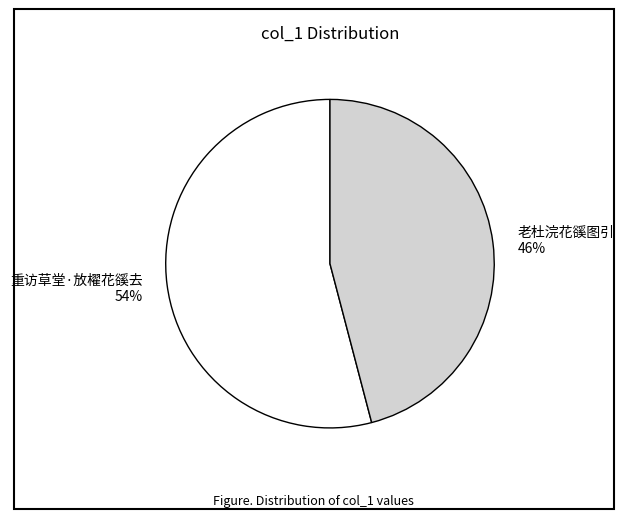

Which has a higher value, 重访草堂·放櫂花豀去 or 老杜浣花豀图引?

重访草堂·放櫂花豀去